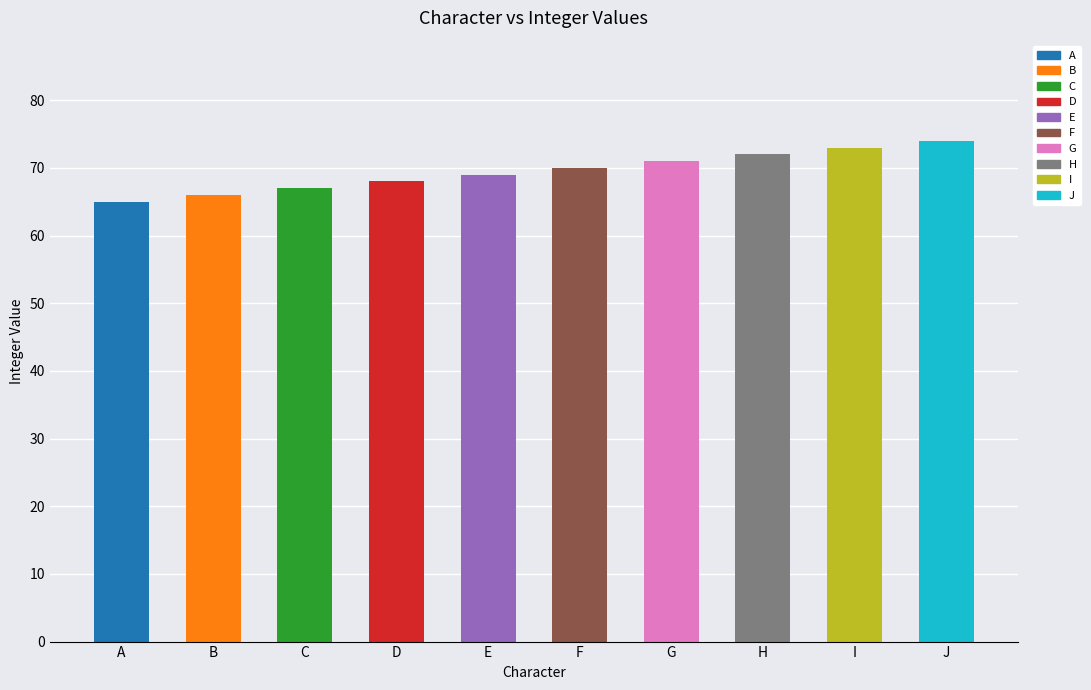

True or false: the data shows 129 at J.

False